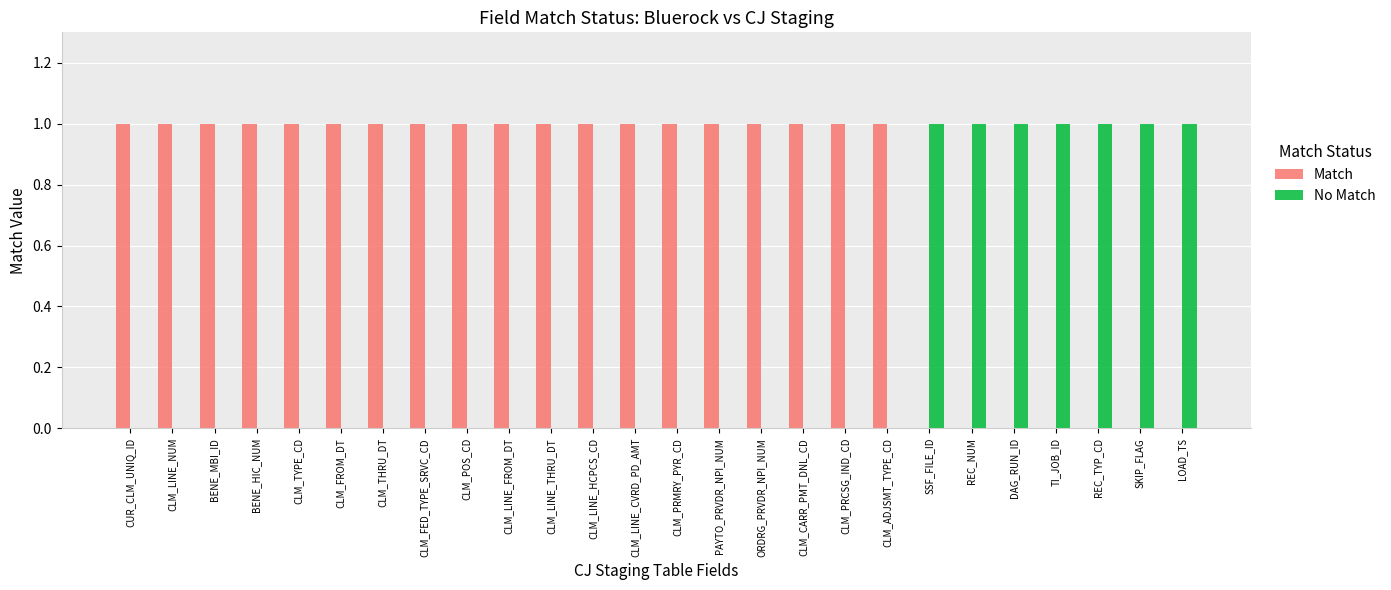

Is the value of Match at LOAD_TS greater than the value of No Match at REC_TYP_CD?

No